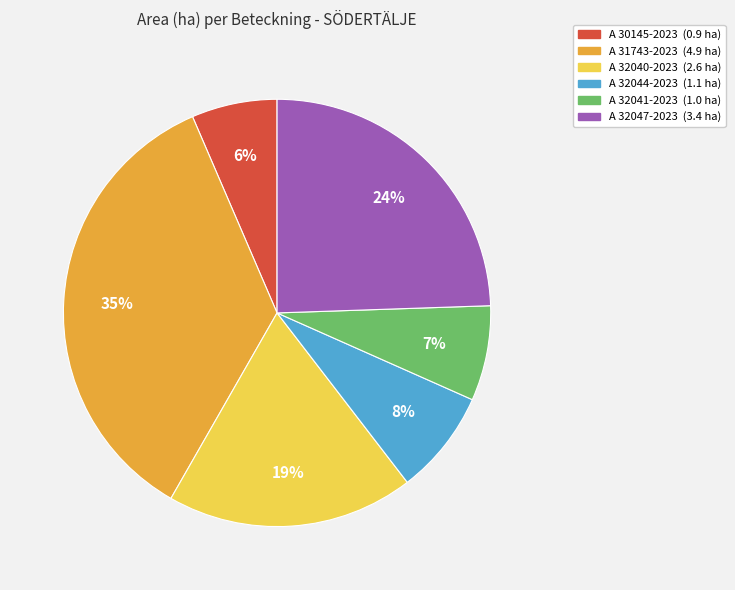

Which has a higher value, A 32047-2023 or A 30145-2023?

A 32047-2023